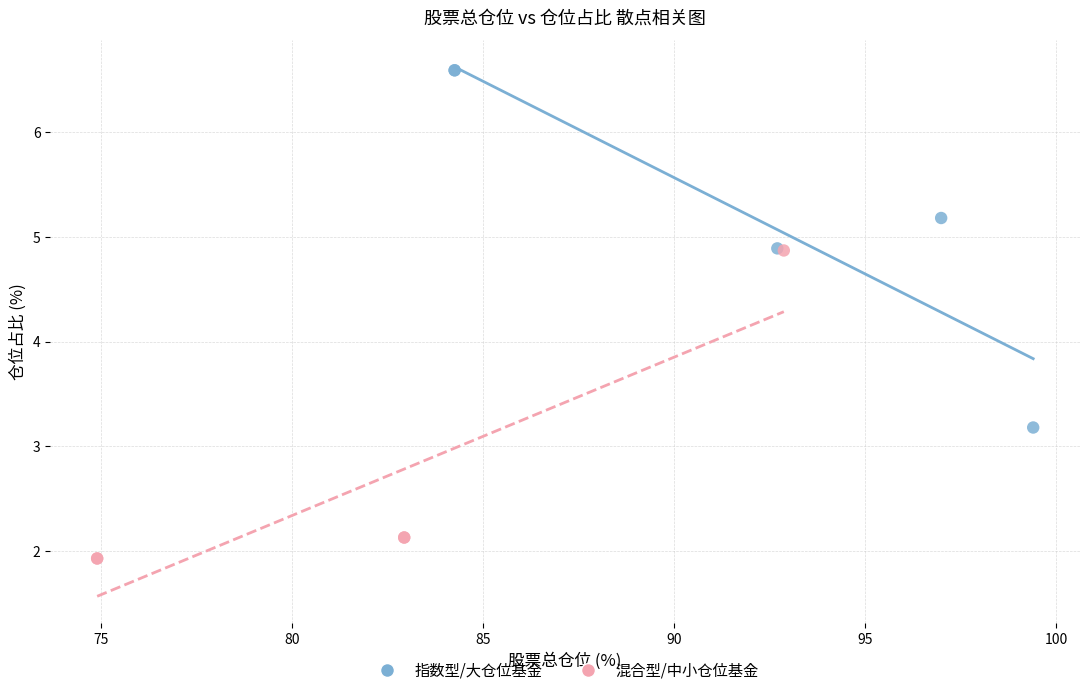

Which series reaches the minimum Y coordinate?

混合型/中小仓位基金